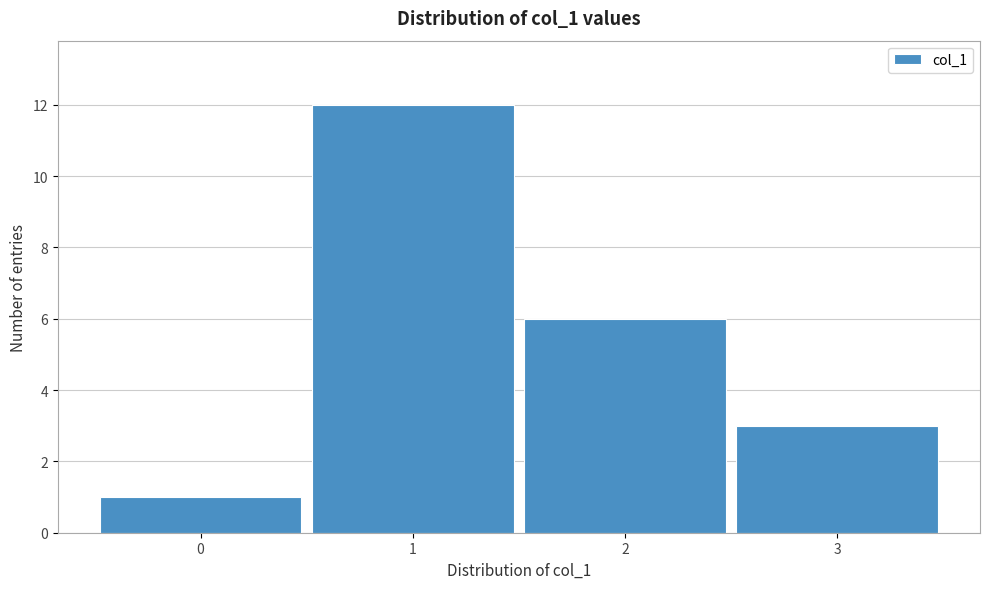

Reading left to right, what are all the values shown in this chart?

1	12	6	3